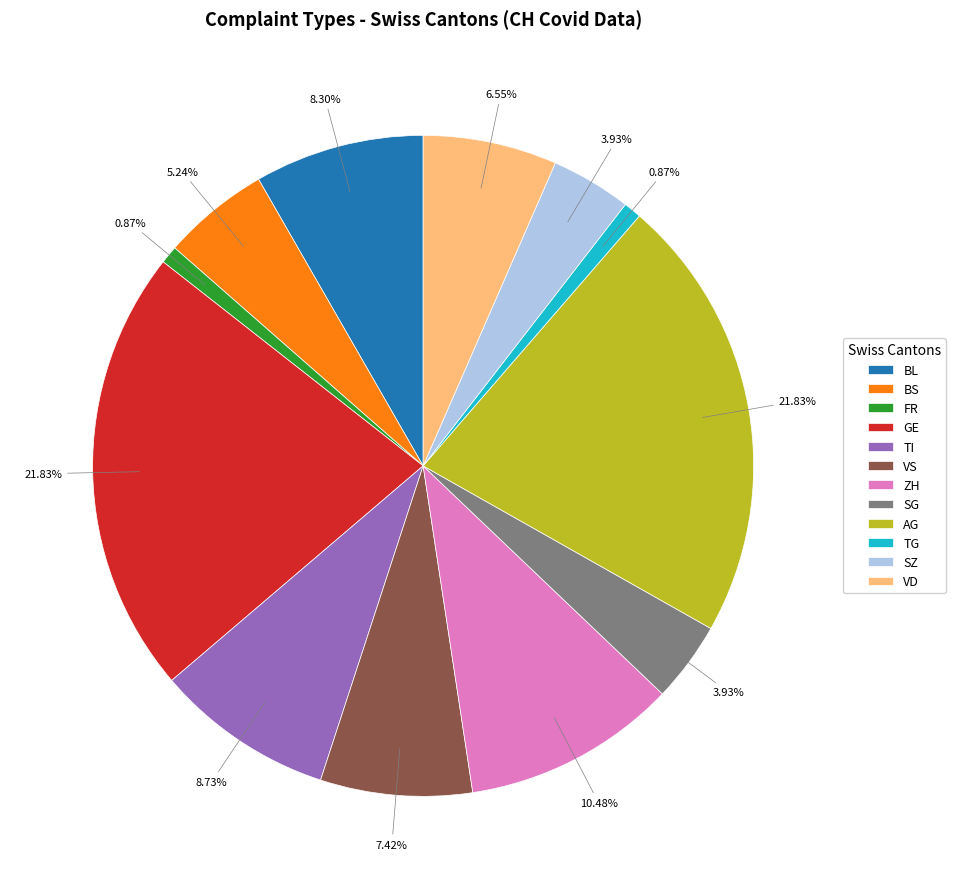

Between SG and VS, which is larger?

VS